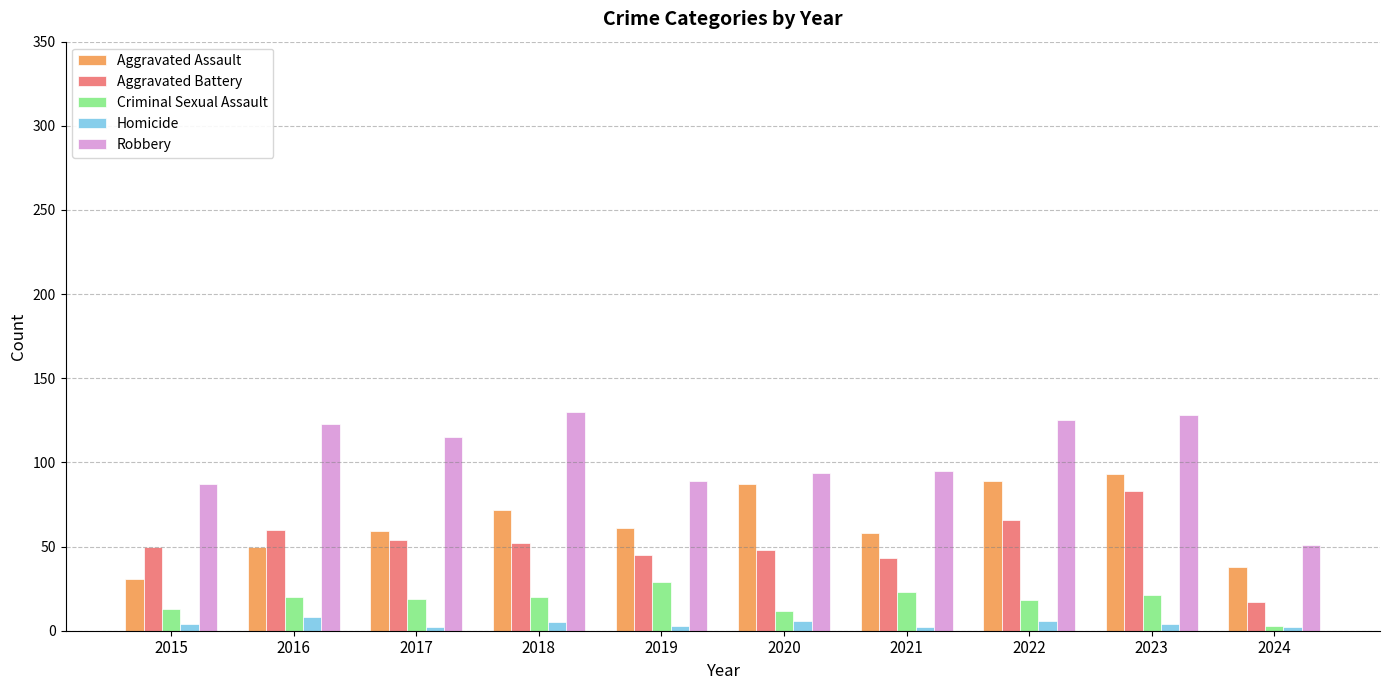

What is the greatest value displayed?

130